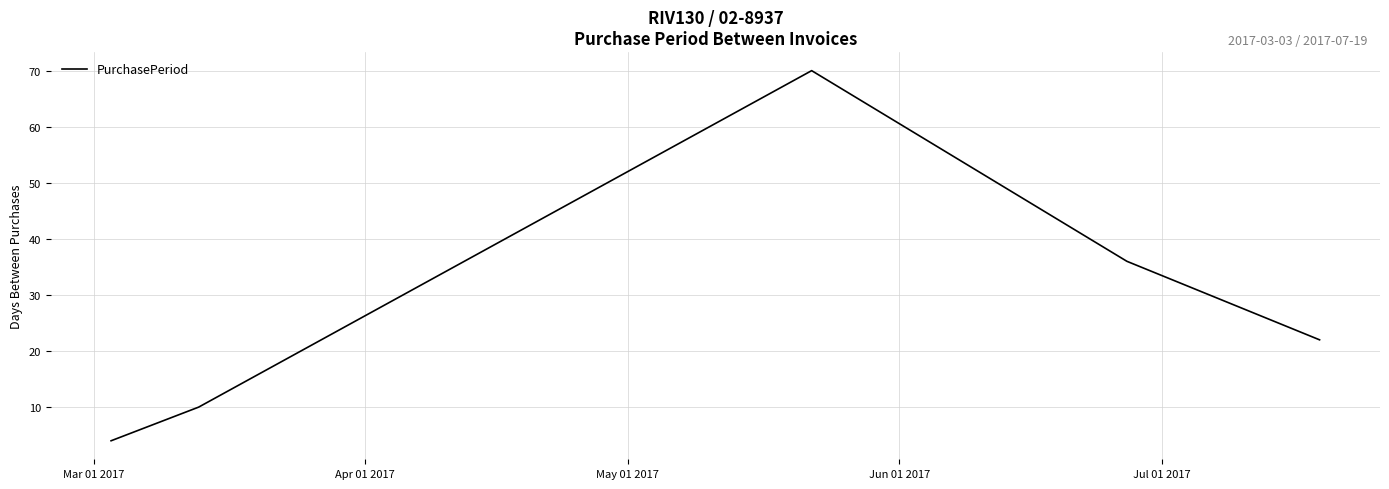

Does the chart have visible grid lines?

Yes